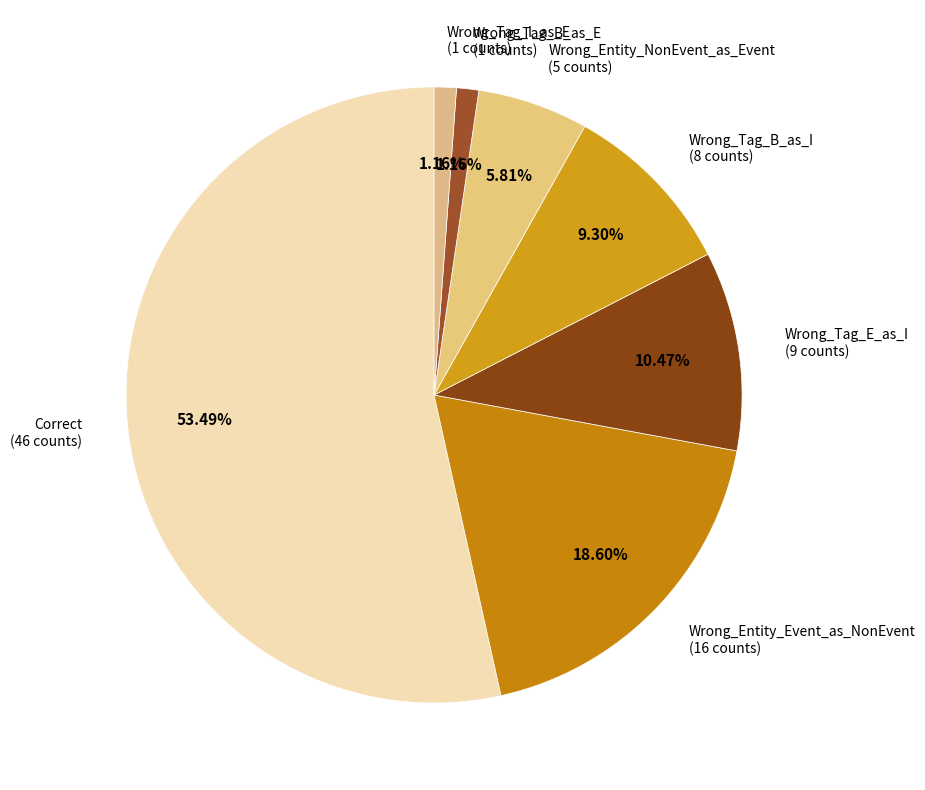

Is it true that Wrong_Entity_NonEvent_as_Event is 14% of the pie?

False